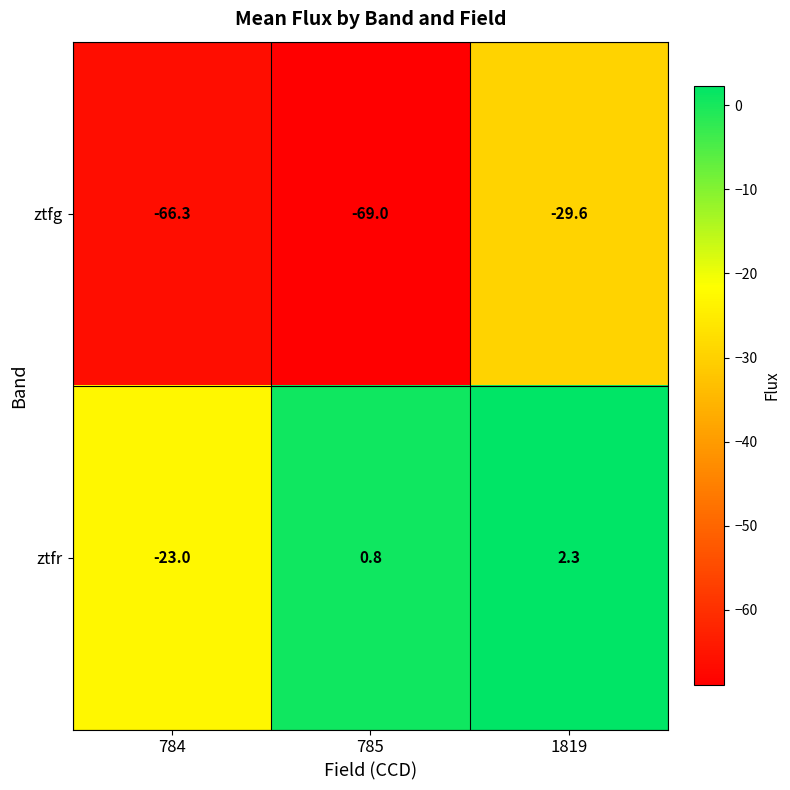

At which category is the sum across all series the highest?

1819